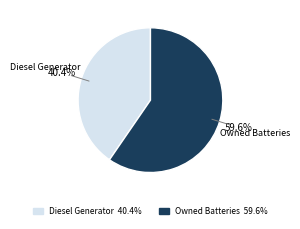

Does any single category account for the majority?

Yes